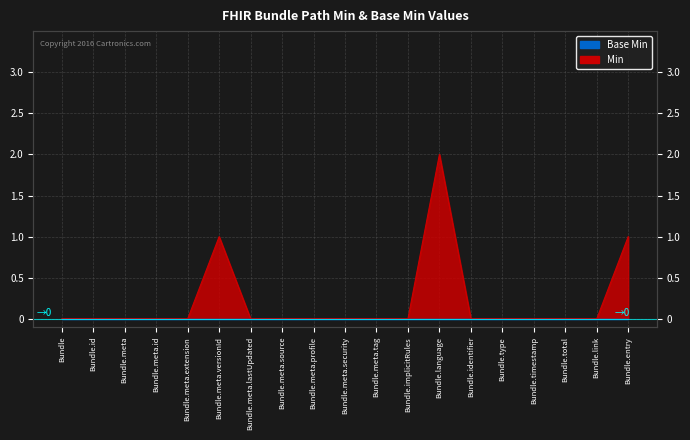

What is the label of the 10th point from the right?

Bundle.meta.security